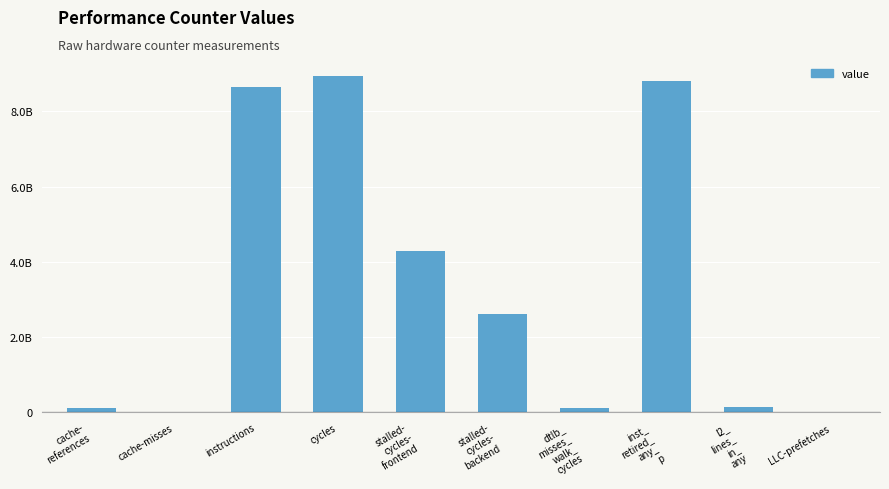

What is the average value?

3370034622